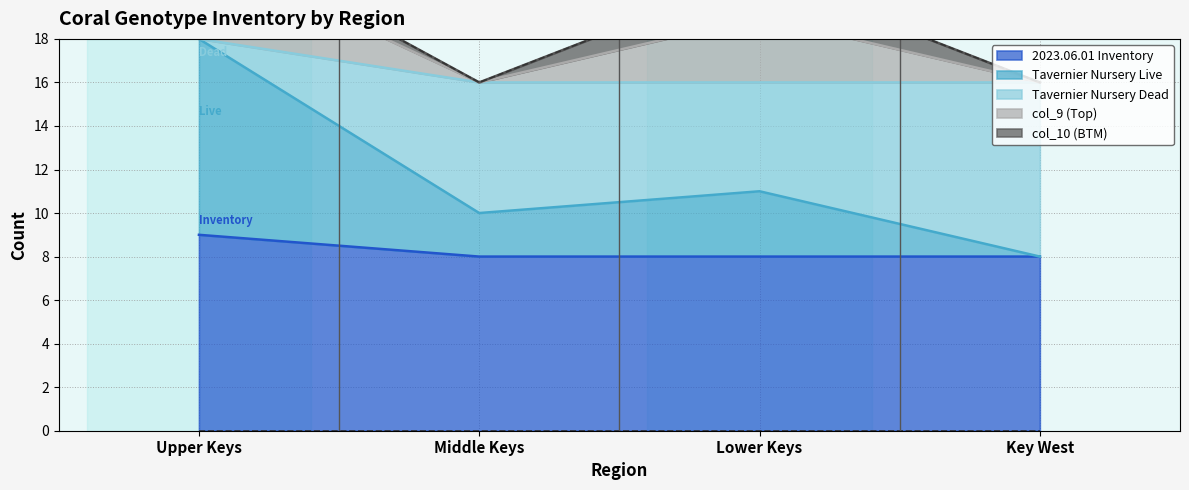

True or false: 2023.06.01 Inventory and Tavernier Nursery Live cross at least once.

False